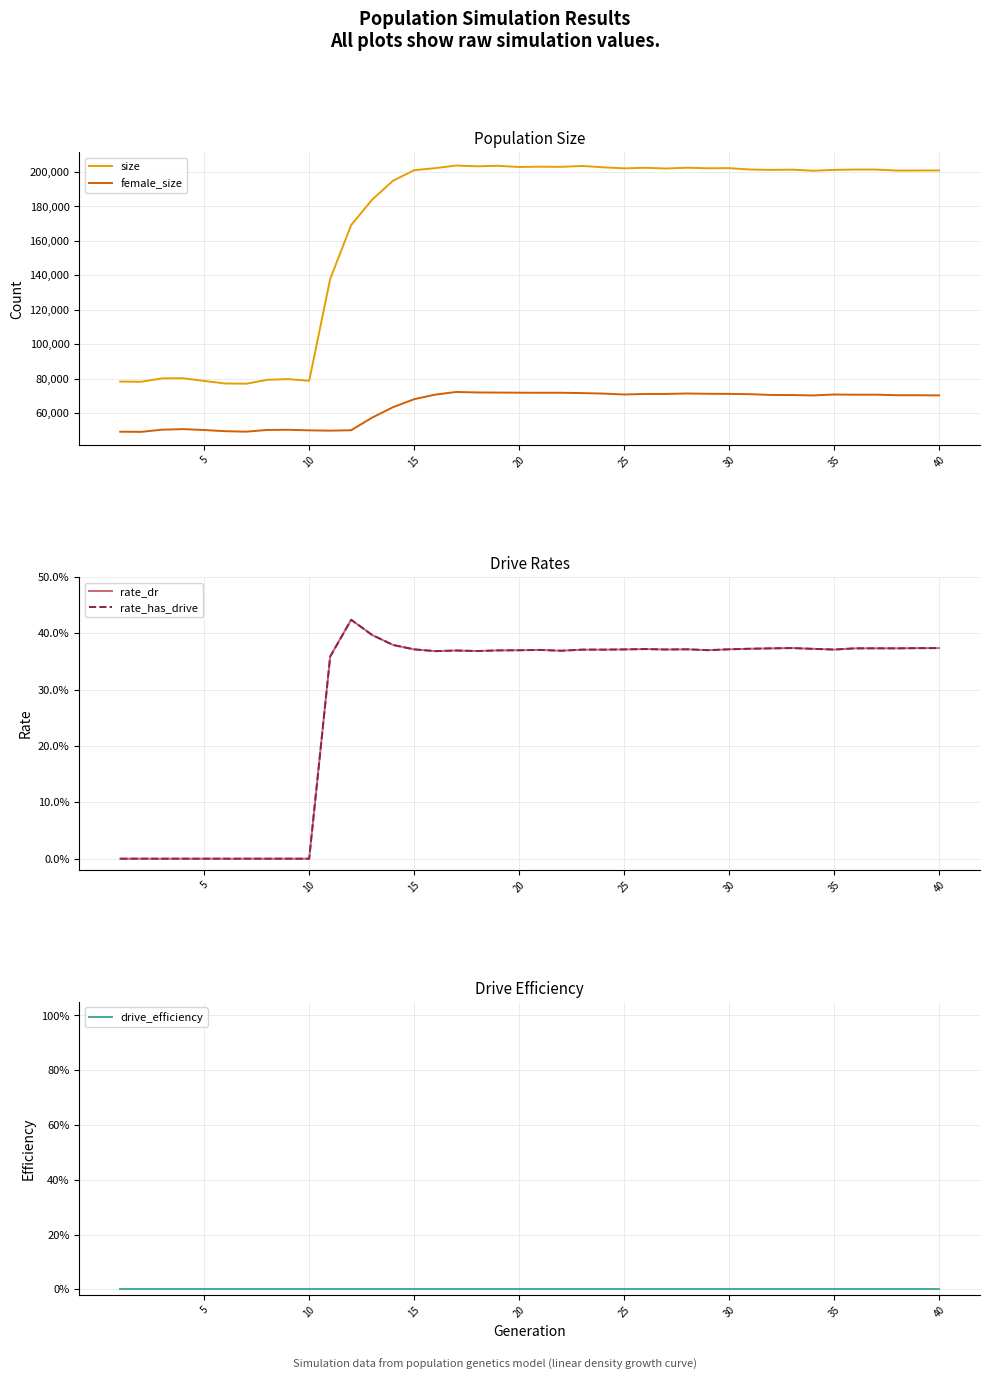

Reading left to right, what are all the values shown in this chart?

size: 78355.0	78223.0	80199.0	80267.0	78691.0	77236.0	77098.0	79352.0	79768.0	78795.0	137867.0	169168.0	183927.0	194926.0	200976.0	202186.0	203695.0	203259.0	203553.0	202843.0	203037.0	202933.0	203450.0	202672.0	202057.0	202381.0	201967.0	202448.0	202099.0	202186.0	201381.0	201187.0	201311.0	200678.0	201181.0	201360.0	201359.0	200781.0	200815.0	200865.0
female_size: 49256.0	49158.0	50425.0	50747.0	50230.0	49539.0	49280.0	50261.0	50380.0	50040.0	49866.0	50109.0	57444.0	63512.0	68118.0	70762.0	72312.0	72024.0	71960.0	71886.0	71851.0	71854.0	71652.0	71382.0	70842.0	71139.0	71176.0	71424.0	71256.0	71197.0	71025.0	70574.0	70530.0	70289.0	70842.0	70723.0	70735.0	70423.0	70425.0	70311.0
rate_dr: 0.0	0.0	0.0	0.0	0.0	0.0	0.0	0.0	0.0	0.0	0.4	0.4	0.4	0.4	0.4	0.4	0.4	0.4	0.4	0.4	0.4	0.4	0.4	0.4	0.4	0.4	0.4	0.4	0.4	0.4	0.4	0.4	0.4	0.4	0.4	0.4	0.4	0.4	0.4	0.4
rate_has_drive: 0.0	0.0	0.0	0.0	0.0	0.0	0.0	0.0	0.0	0.0	0.4	0.4	0.4	0.4	0.4	0.4	0.4	0.4	0.4	0.4	0.4	0.4	0.4	0.4	0.4	0.4	0.4	0.4	0.4	0.4	0.4	0.4	0.4	0.4	0.4	0.4	0.4	0.4	0.4	0.4
drive_efficiency: 0.0	0.0	0.0	0.0	0.0	0.0	0.0	0.0	0.0	0.0	0.0	0.0	0.0	0.0	0.0	0.0	0.0	0.0	0.0	0.0	0.0	0.0	0.0	0.0	0.0	0.0	0.0	0.0	0.0	0.0	0.0	0.0	0.0	0.0	0.0	0.0	0.0	0.0	0.0	0.0